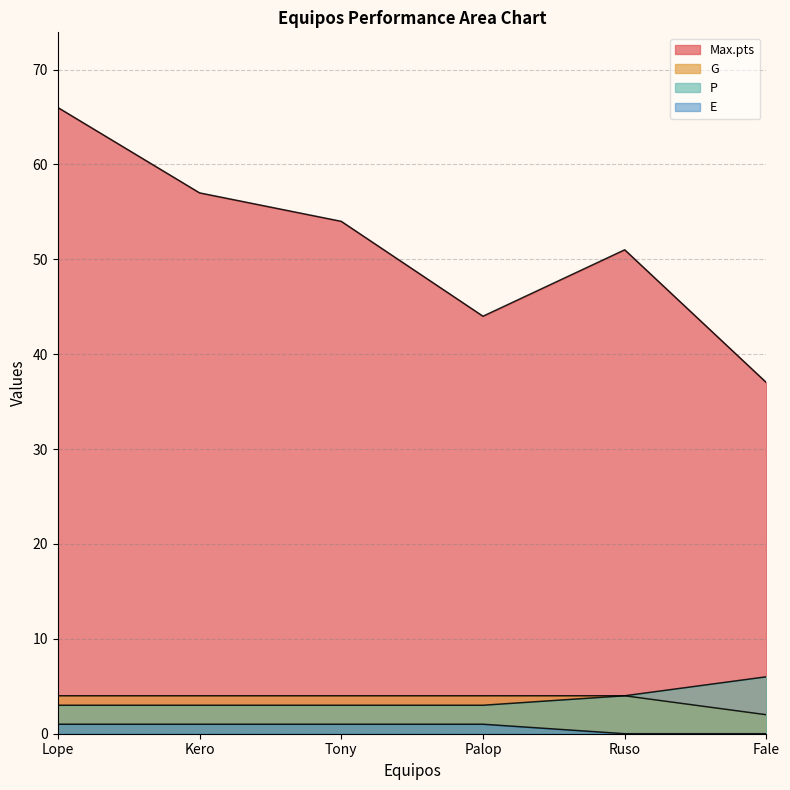

At Lope, list the series in order from largest to smallest.

Max.pts, G, P, E